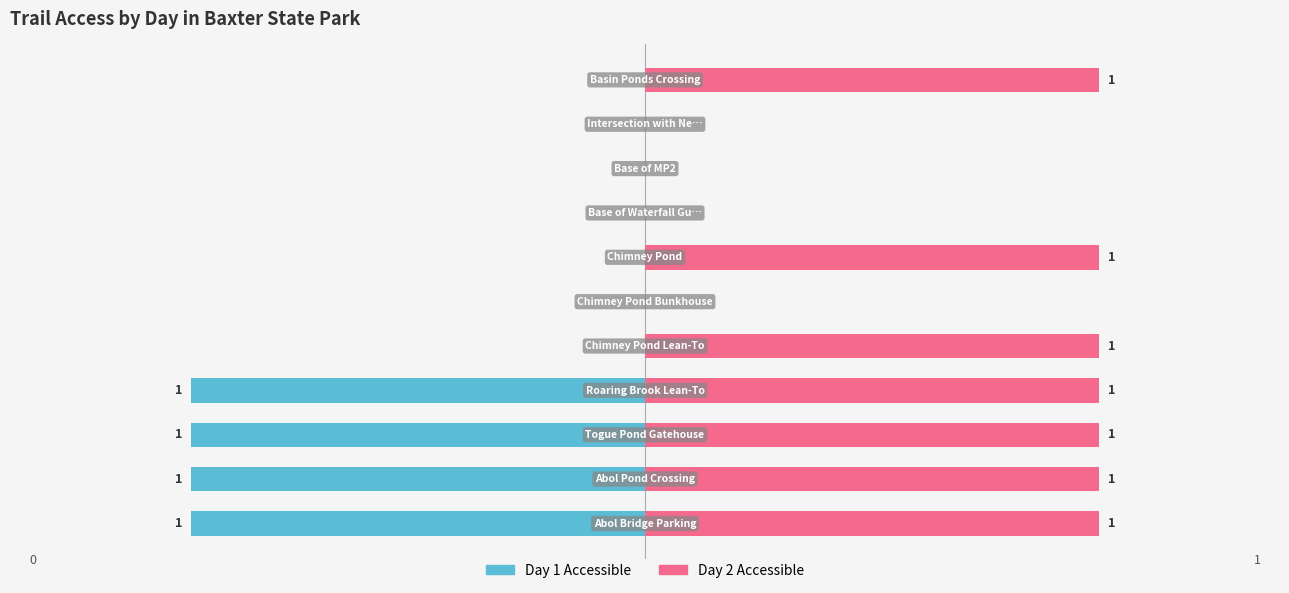

At how many categories does at least one series exceed 0?

7